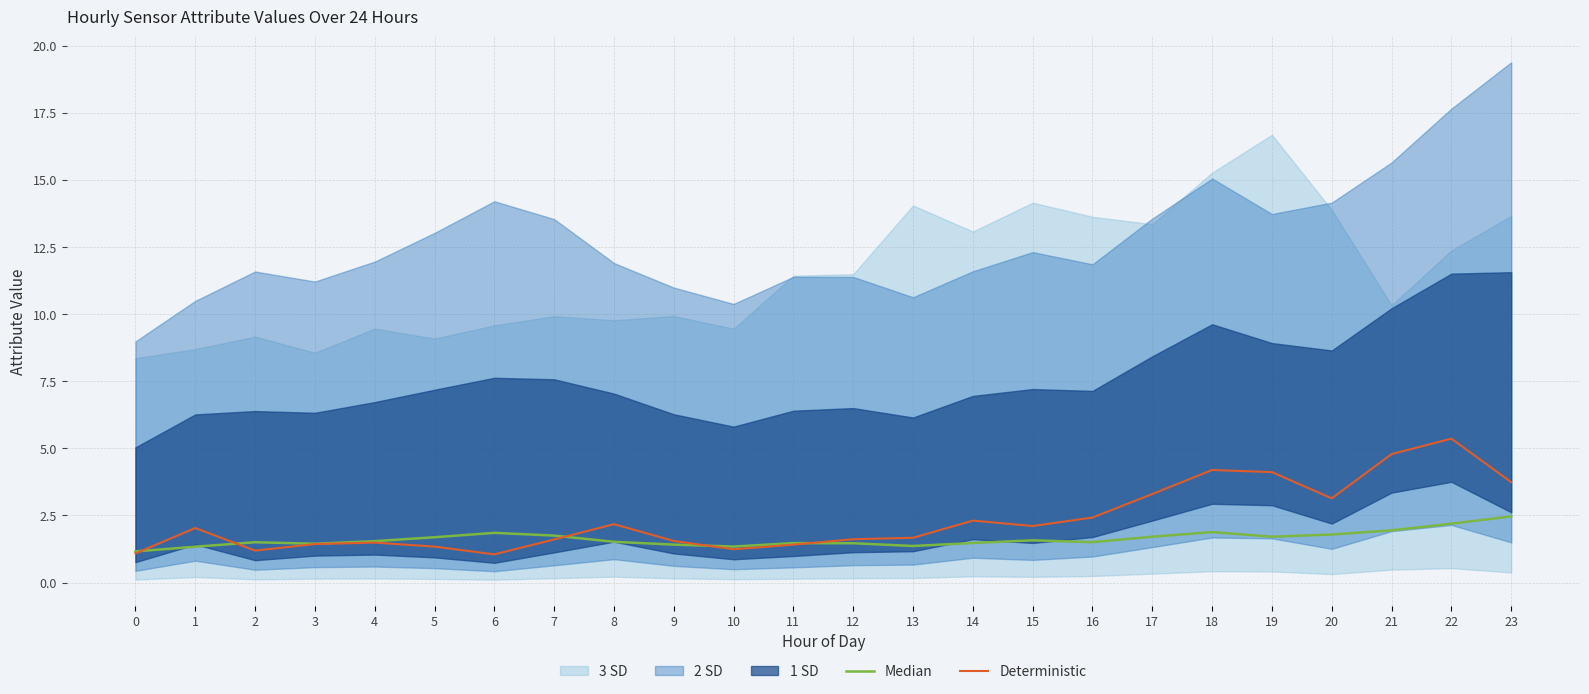

Which label corresponds to the smallest value in the chart?

6